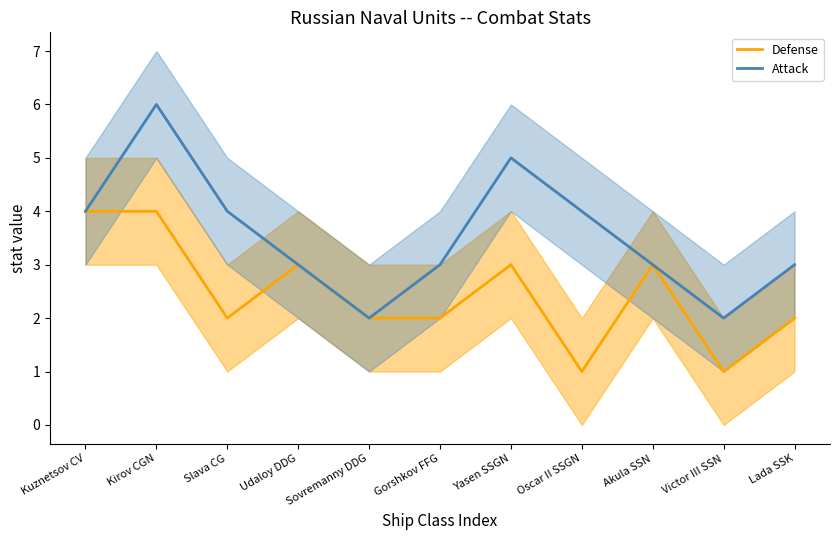

Where is Defense nearest to the value 2?

Slava CG